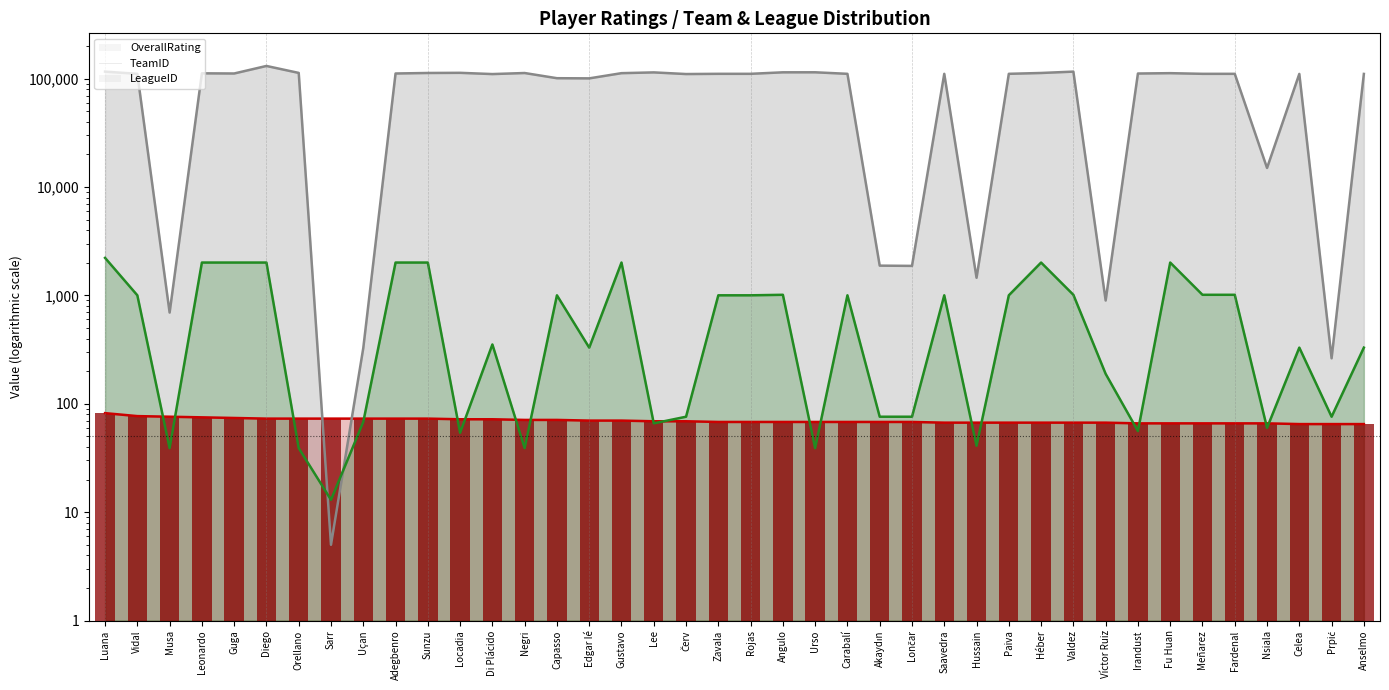

Between Sunzu and Valdez, which series saw the biggest shift?

TeamID